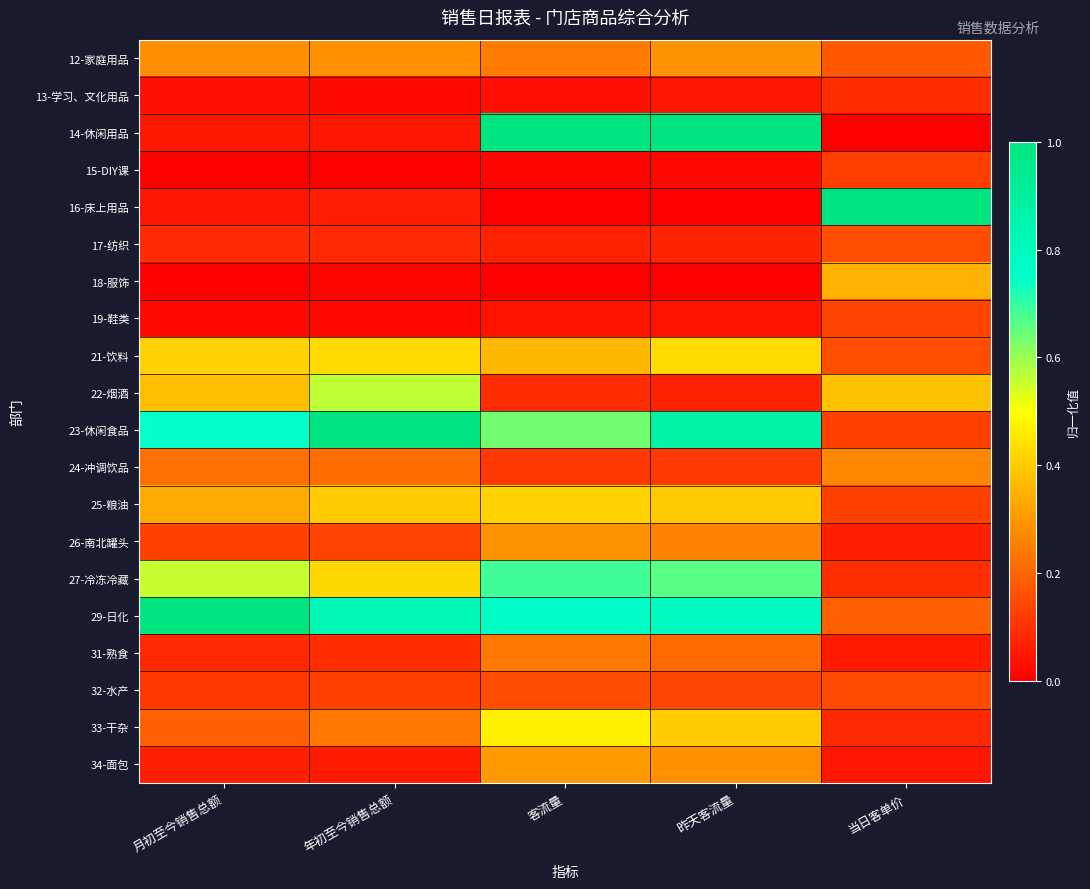

At how many categories does at least one series exceed 0?

5